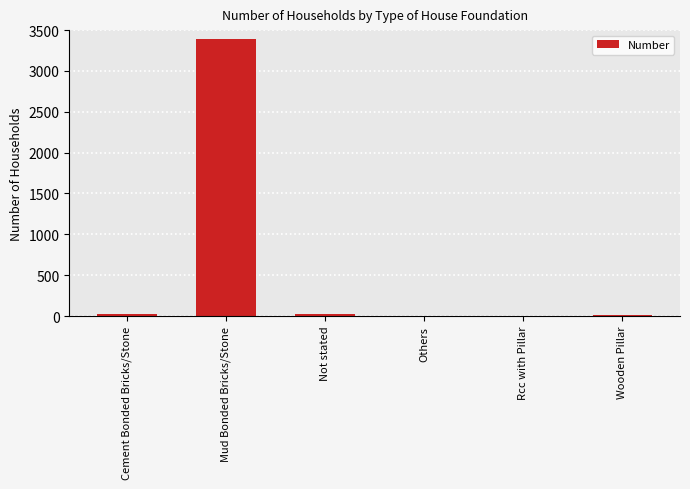

Approximately how many times larger is the value at Mud Bonded Bricks/Stone compared to Others?

1694.0